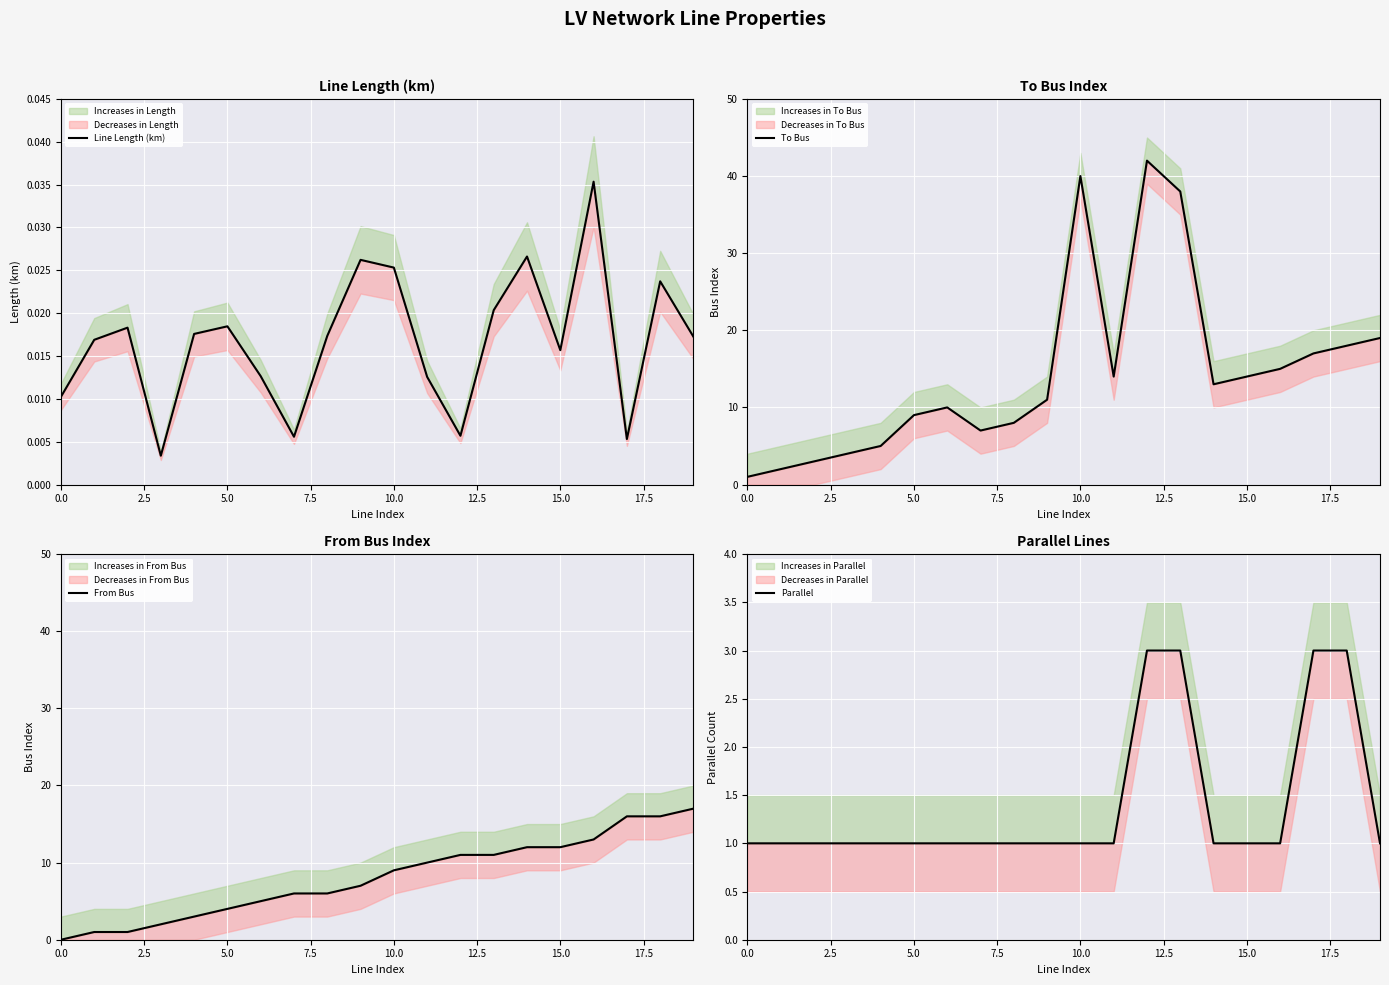

What is the average value of the To Bus series?

14.5